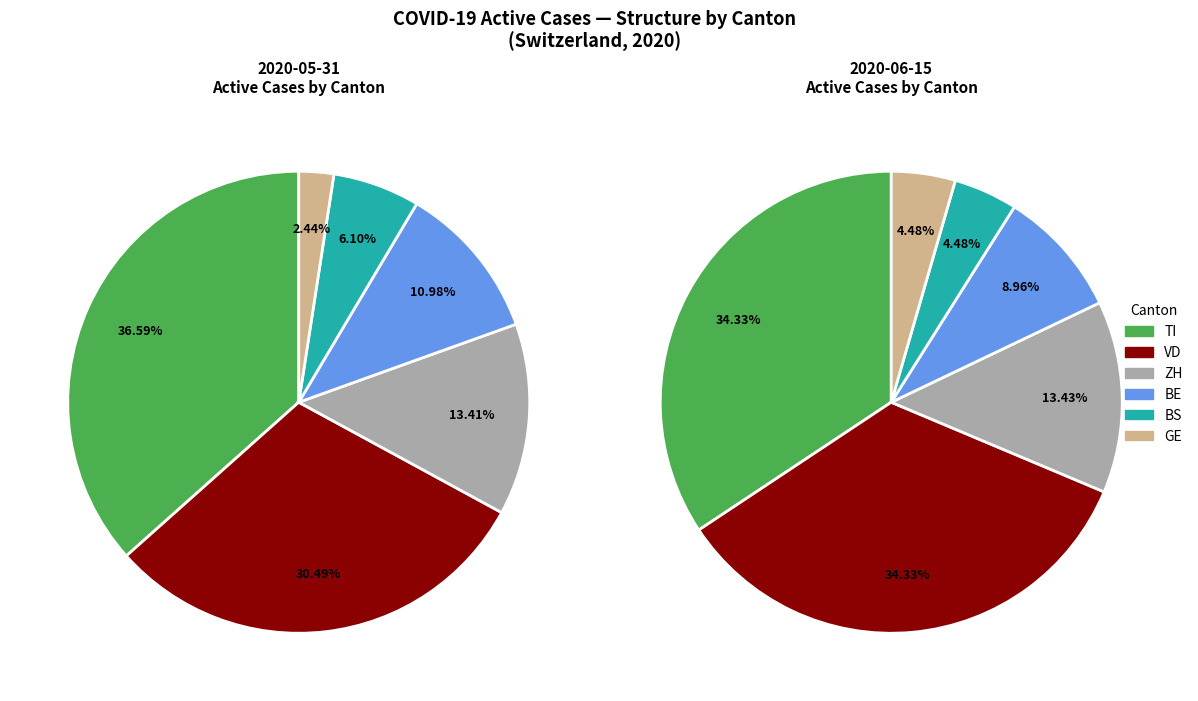

Is it true that 2020-06-01 is 17% of the pie?

False